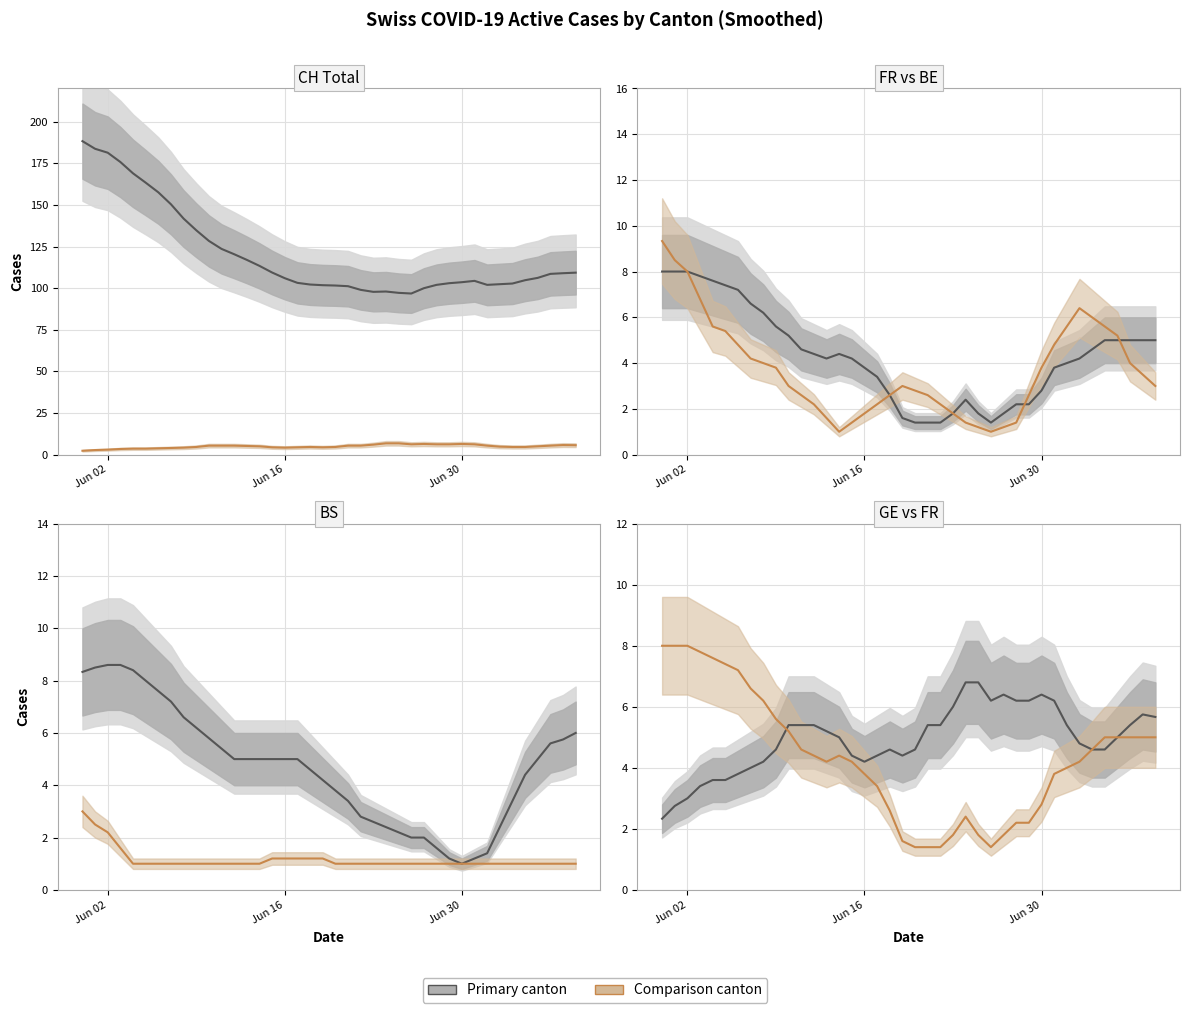

What is the value of the BS point at the 7th from the left?

7.6